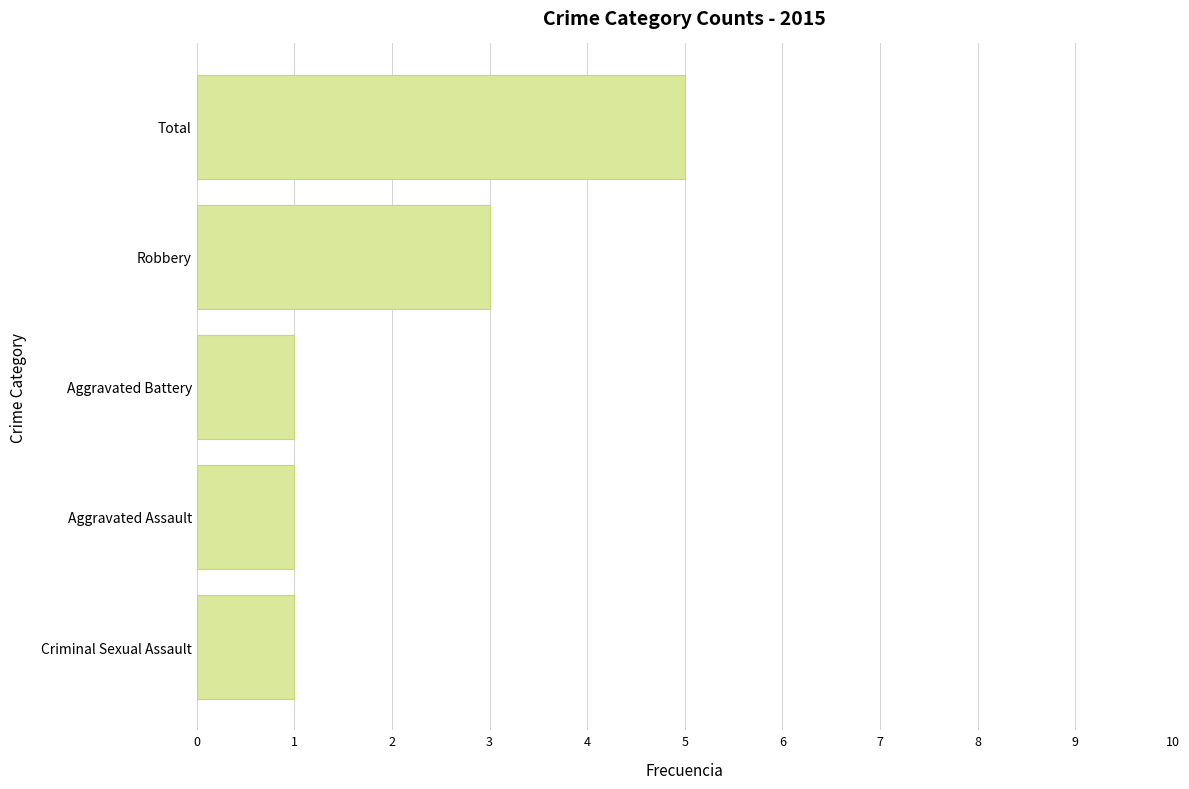

Count the values in the range 1 to 3.

4